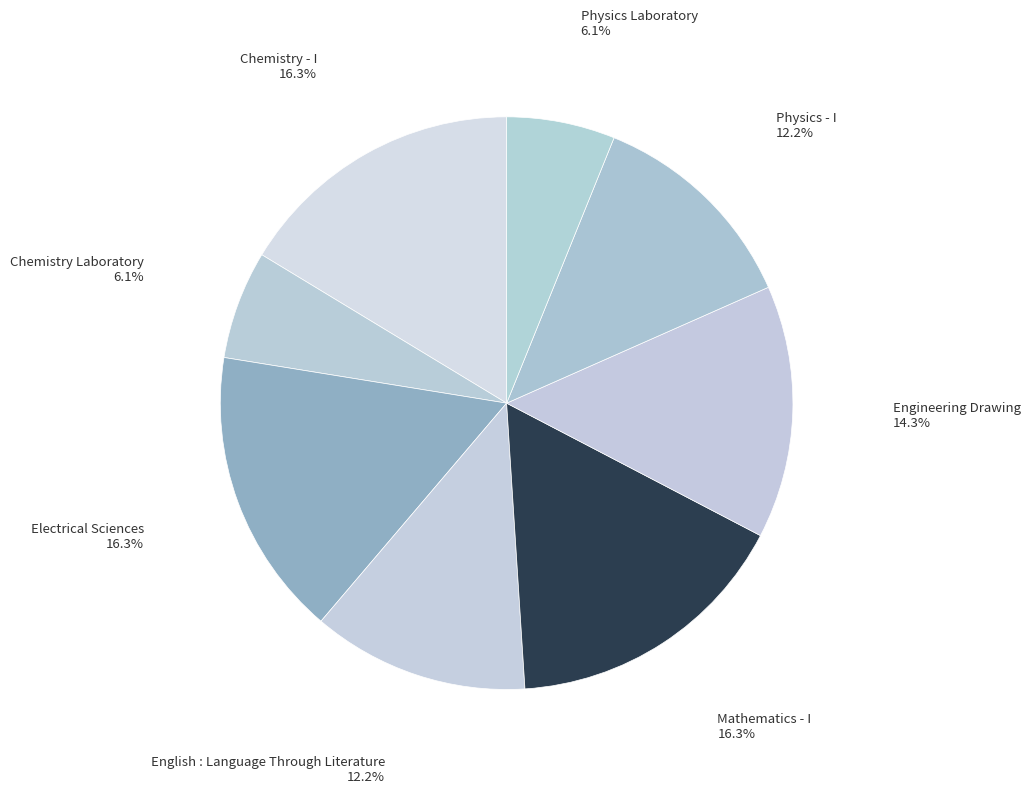

To the nearest percent, what is the difference between the largest and smallest slice percentages?

10%